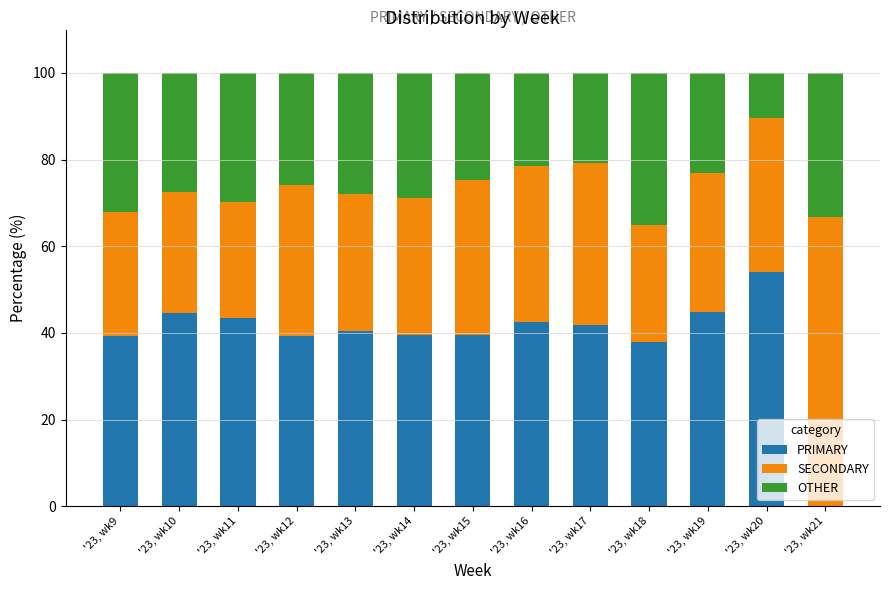

Where is PRIMARY nearest to the value 27?

'23, wk18